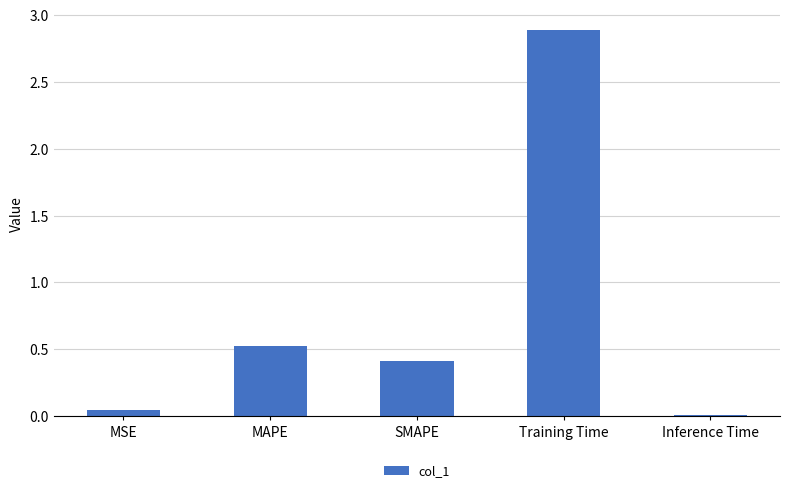

How many distinct data groups are displayed?

1